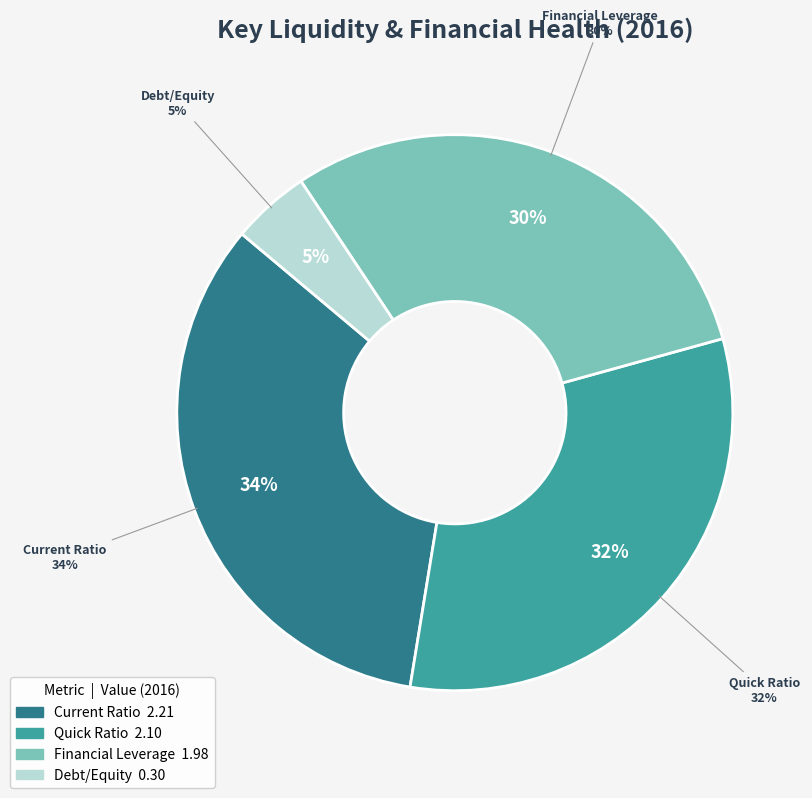

Count the number of slices in the pie.

4